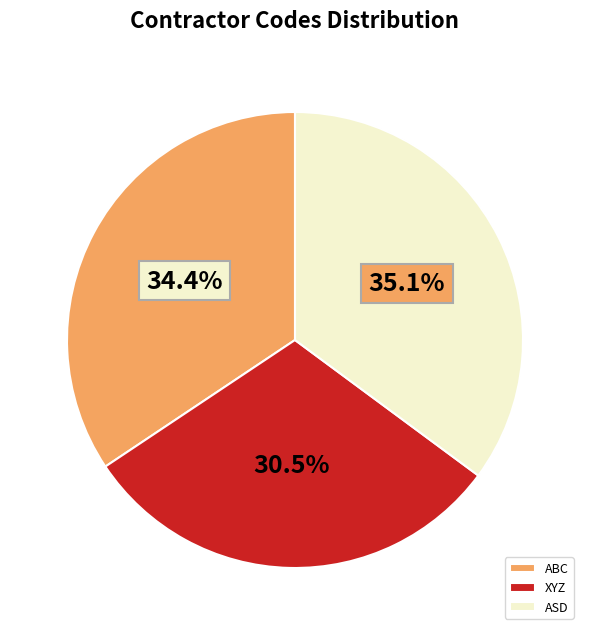

Is there a majority slice in this chart?

No